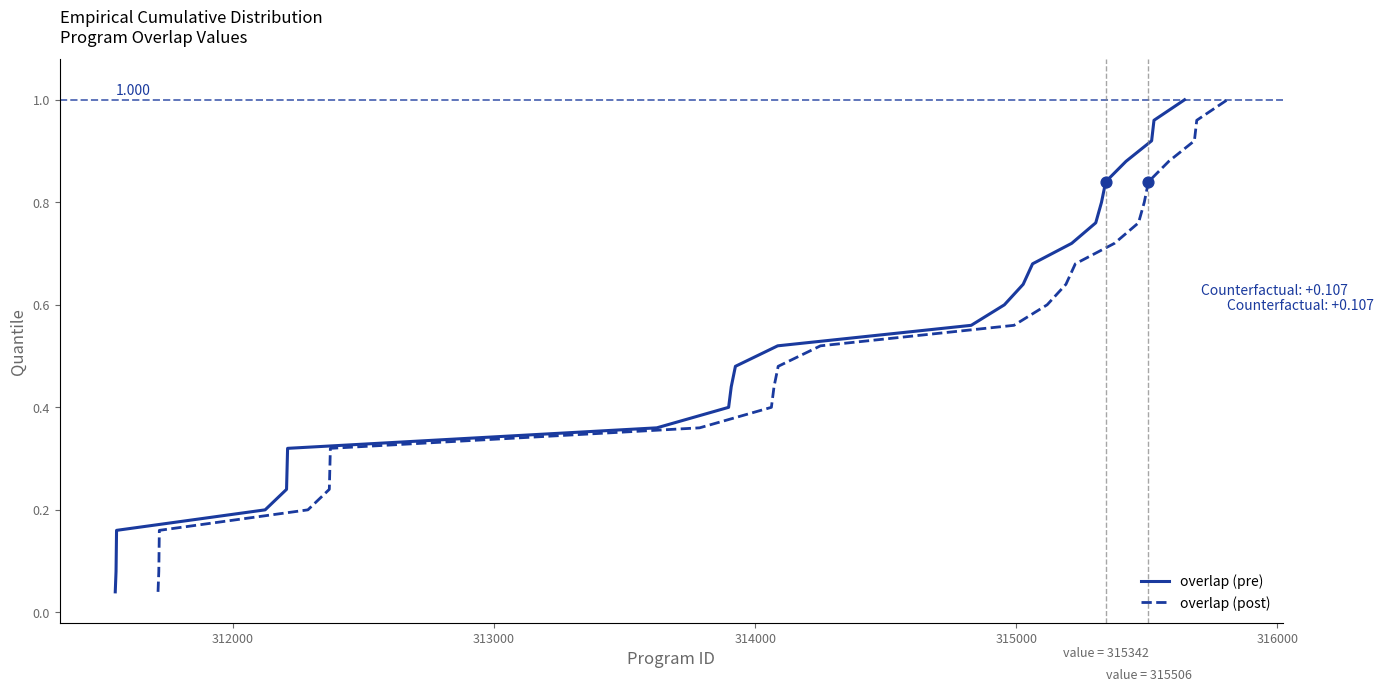

At how many categories does at least one series exceed 0?

25